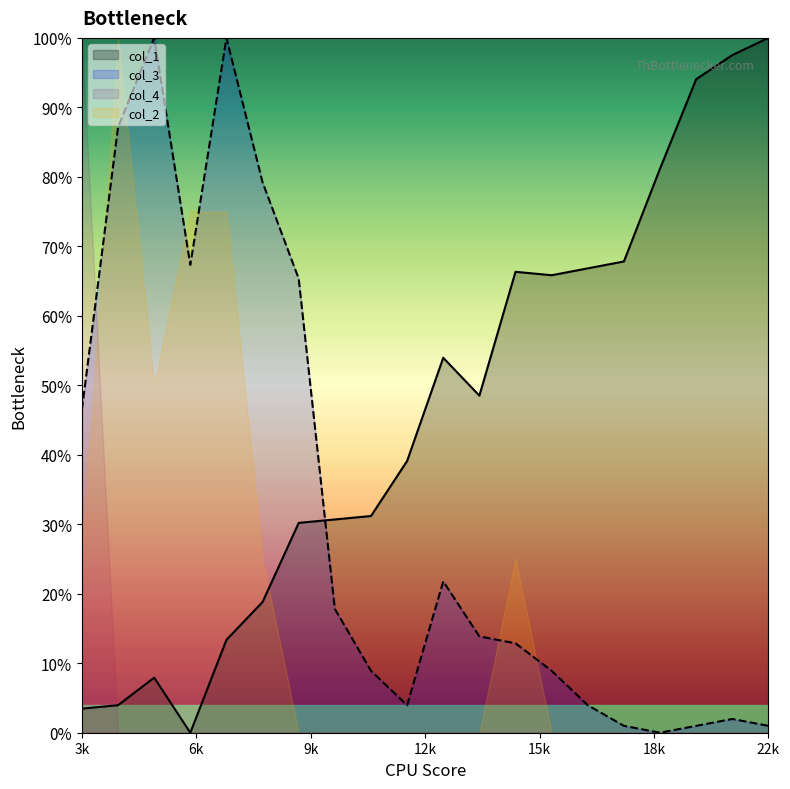

What is the value of the col_3 point at the 5th from the left?

1.0